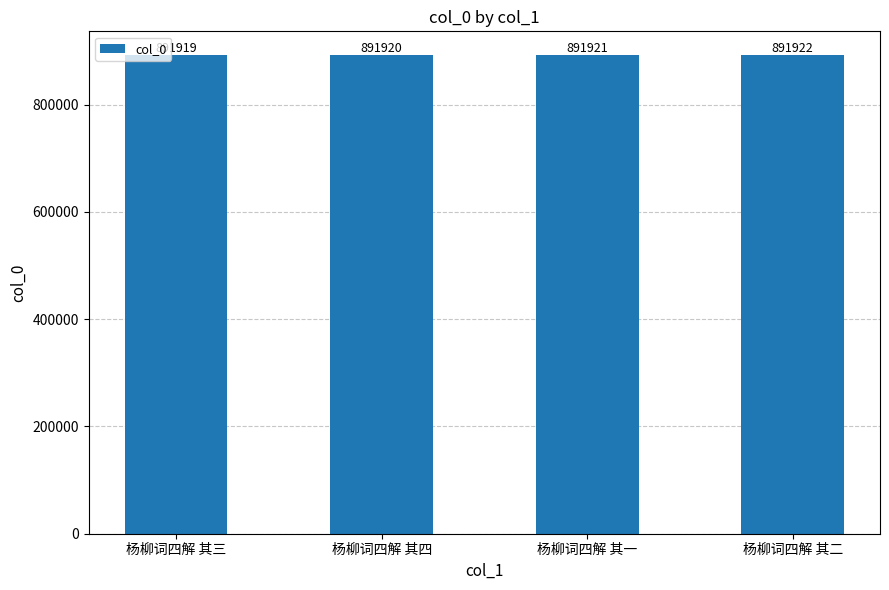

How many data points does each series have?

4